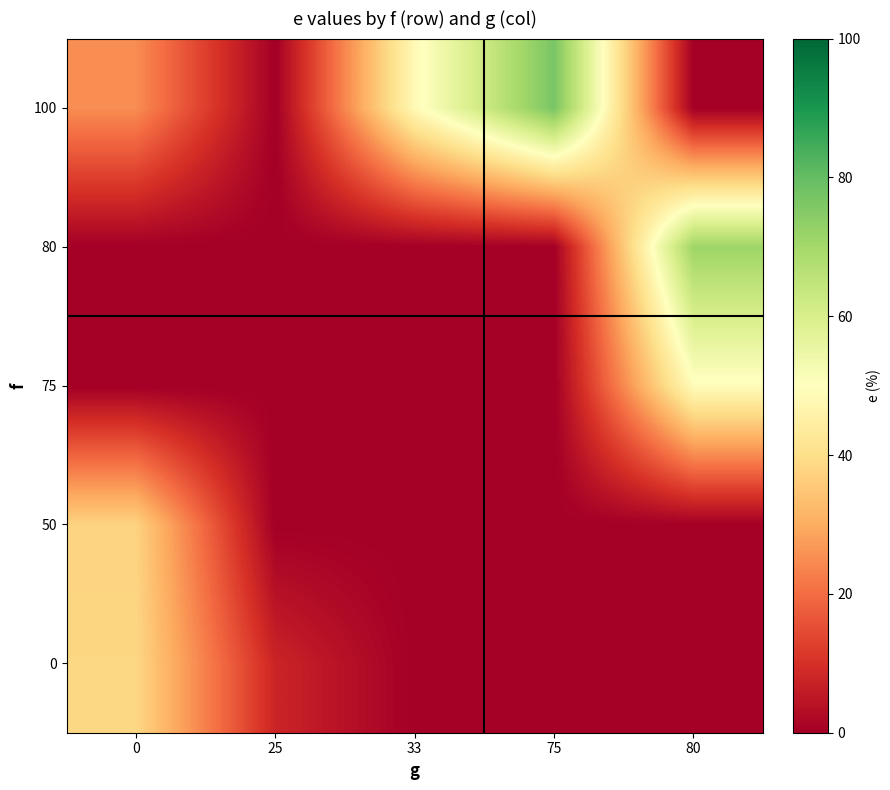

Reading left to right, what are all the values shown in this chart?

0: 0=38.3	25=7.7	33=0.0	75=0.0	80=0.0
50: 0=37.5	25=0.0	33=0.0	75=0.0	80=0.0
75: 0=0.0	25=0.0	33=0.0	75=0.0	80=49.1
80: 0=0.0	25=0.0	33=0.0	75=0.0	80=71.2
100: 0=25.0	25=0.0	33=48.3	75=76.9	80=0.0